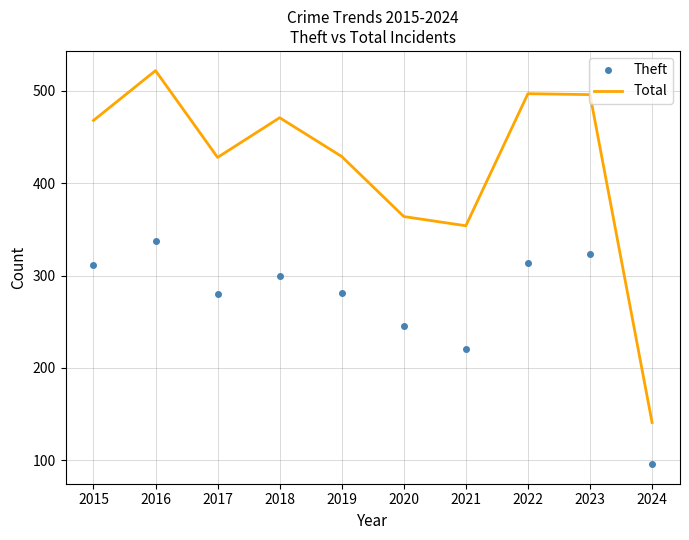

Which category has the highest value in the Total series?

2016